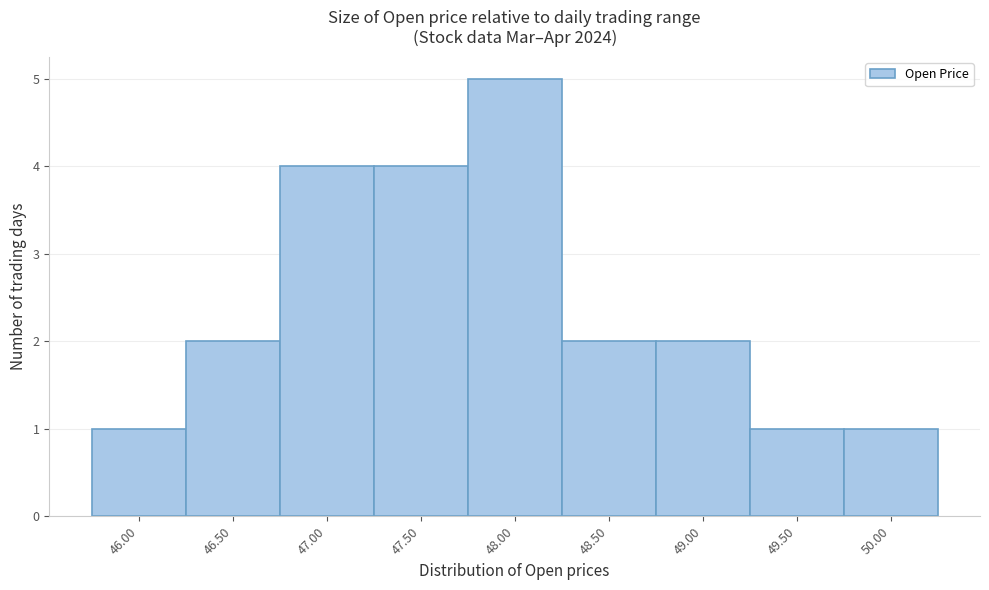

Reading left to right, transcribe all the data shown in this chart.

1	2	4	4	5	2	2	1	1